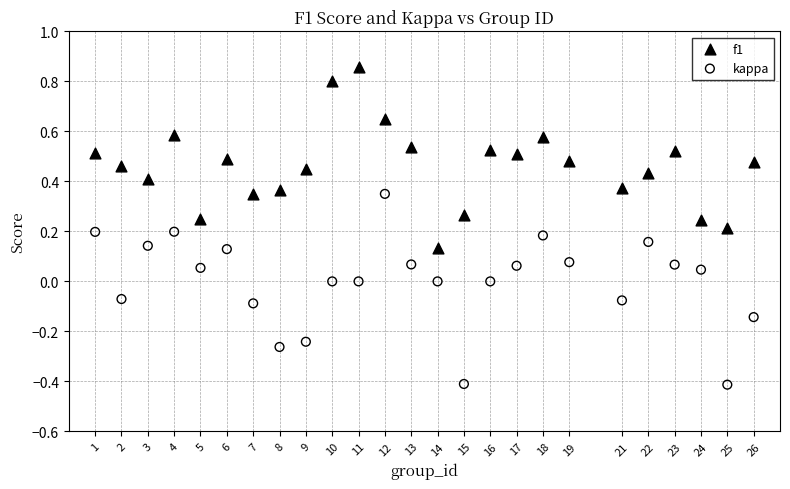

Which series reaches the minimum Y coordinate?

kappa